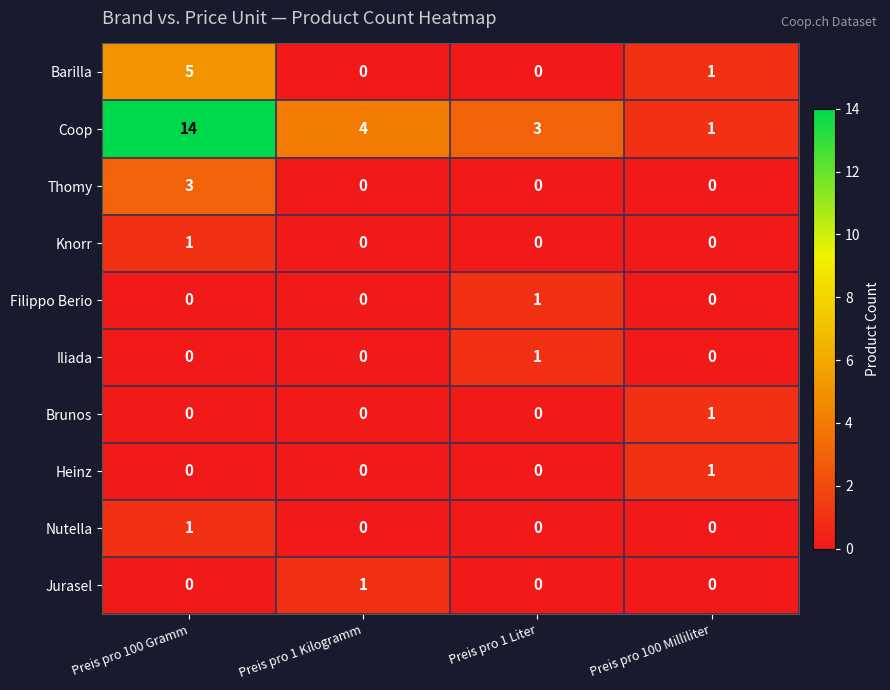

What is the total value across all series at Preis pro 1 Liter?

5